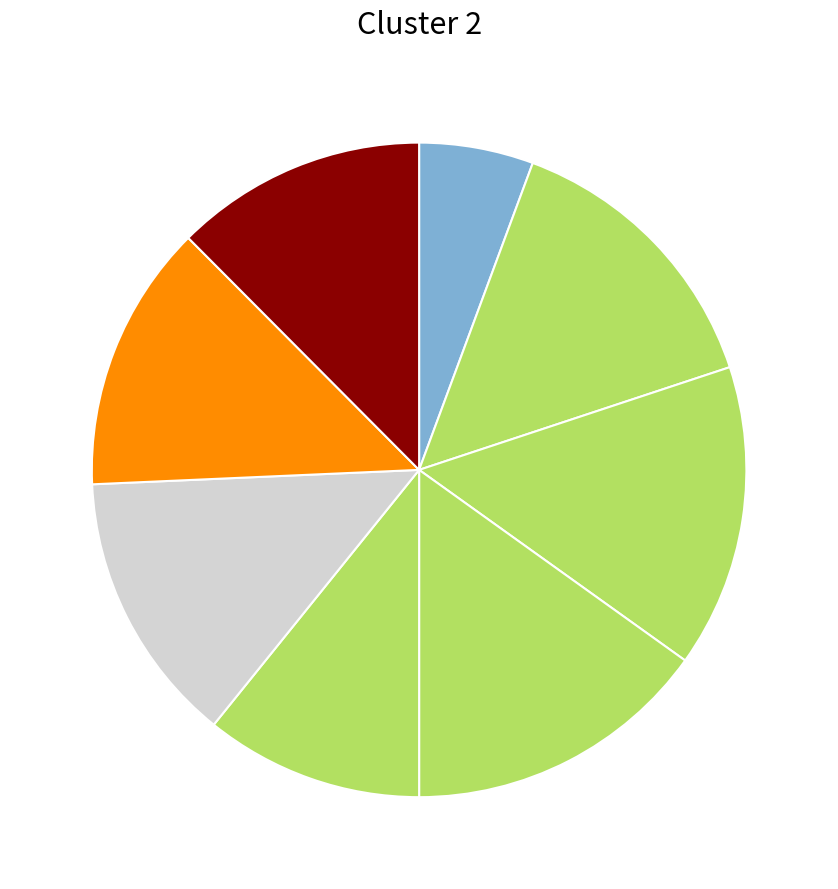

How many segments does this pie chart have?

8